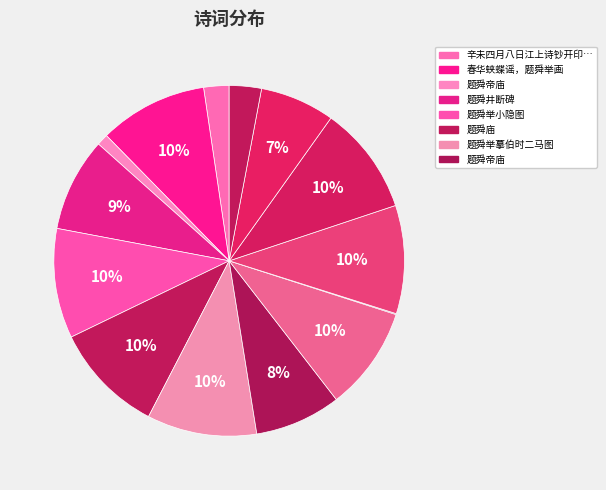

Rank the categories by value from lowest to highest.

题舜庙·古都遗庙出河濆, 题舜帝庙, 辛未四月八日江上诗钞开印志喜，用唐魏璞题舜山牛迹石韵, 题舜帝庙·苍梧云断帝升遐, 辛未四月八日江上诗钞开印志喜，用唐魏璞题舜山牛迹石韵, 题舜帝庙, 题舜井断碑, 题舜庙, 题舜江楼为叶敬常州判赋, 春华蛱蝶谣，题舜举画, 题舜举折枝桃, 题舜举小隐图, 题舜举摹伯时二马图, 题舜庙